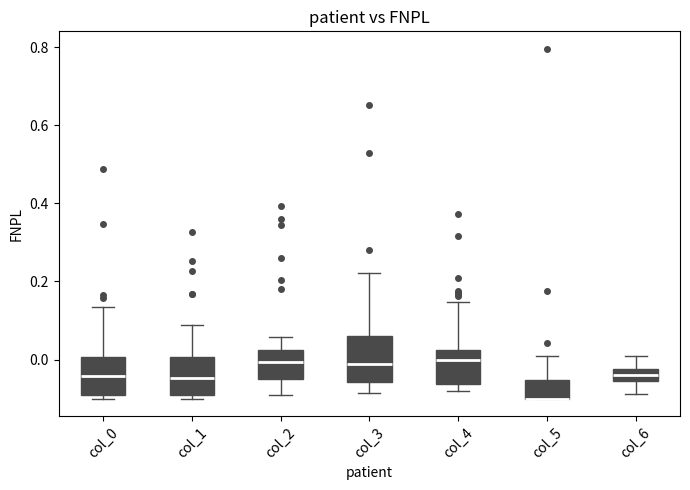

Where is the upper edge of the box for col_4 on the y-axis? The values are not printed on the chart, so give them approximately, as read against the axis.

0.02